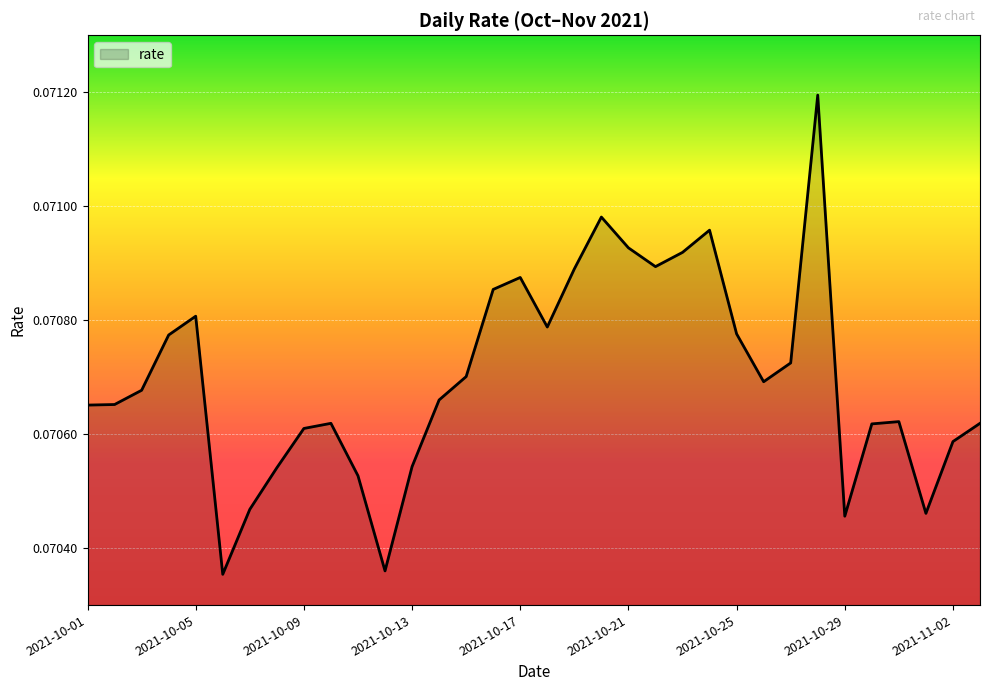

What is the smallest value displayed?

0.1